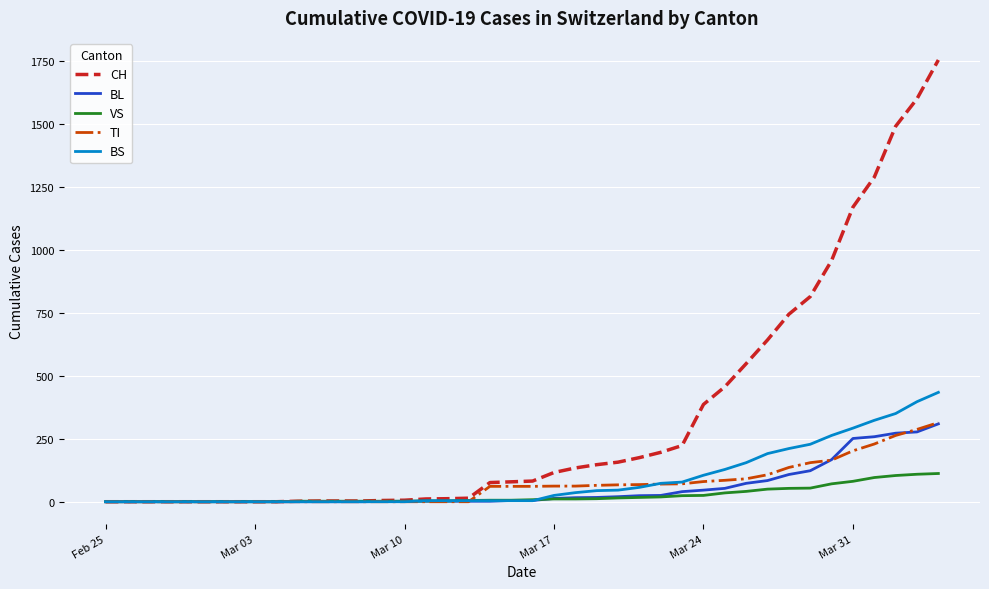

What is the greatest value displayed?

1753